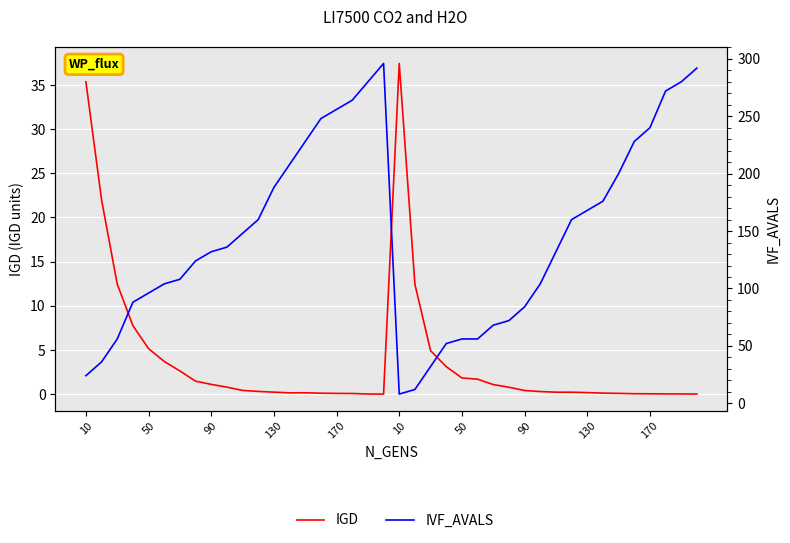

What is the difference between the second highest and minimum values in the IGD series?

35.4